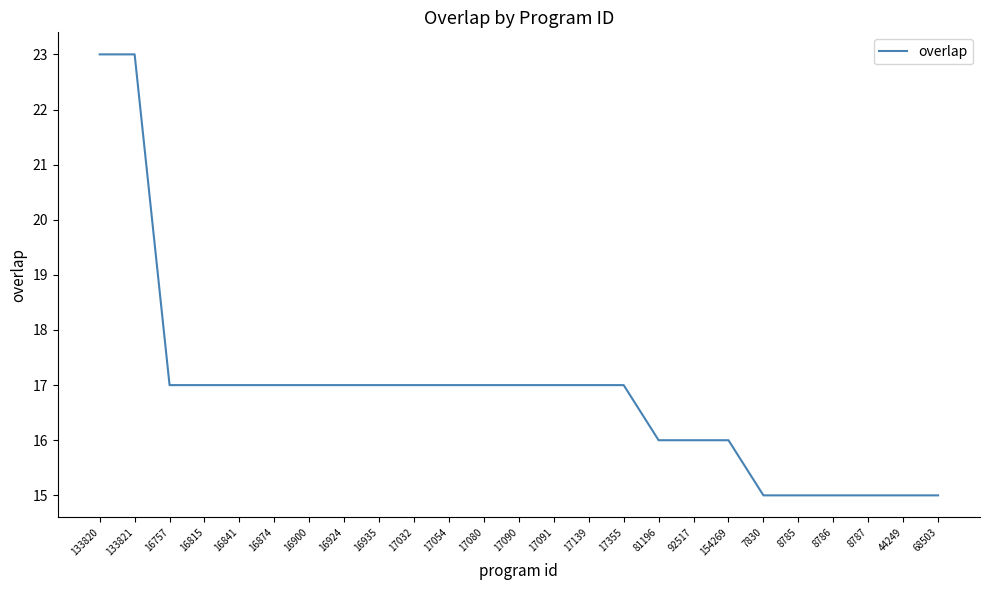

What is the minimum value shown in the chart?

15